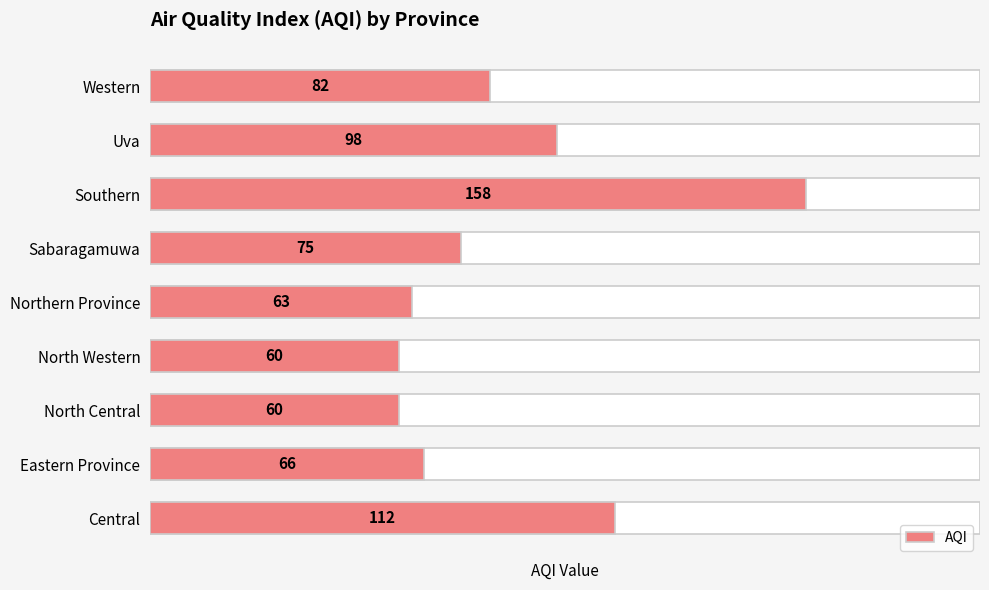

Rank the categories by value from lowest to highest.

North Central, North Western, Northern Province, Eastern Province, Sabaragamuwa, Western, Uva, Central, Southern